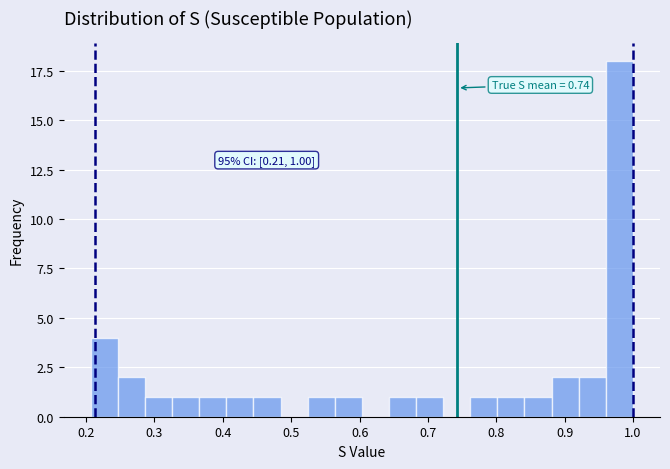

Read against the x-axis, roughly where is the centre of the tallest bar?

0.98